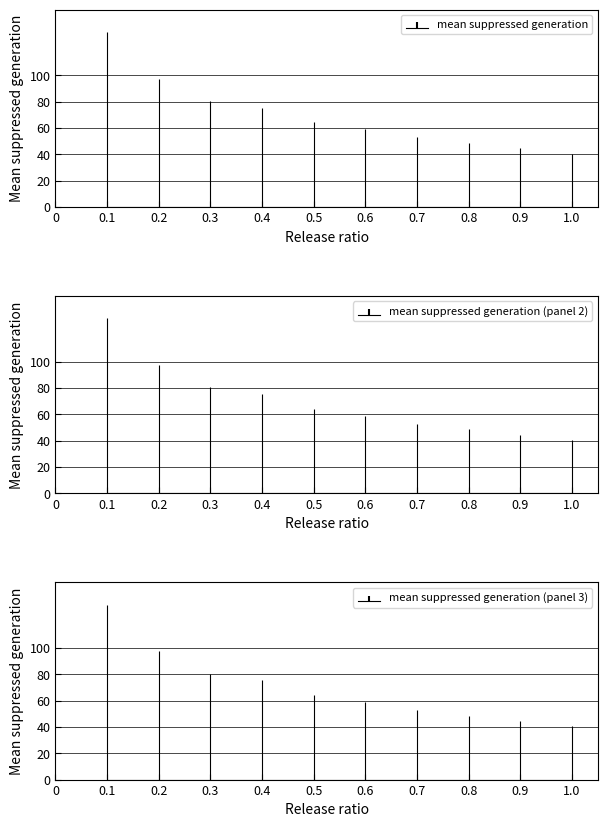

How many data points does each series have?

10